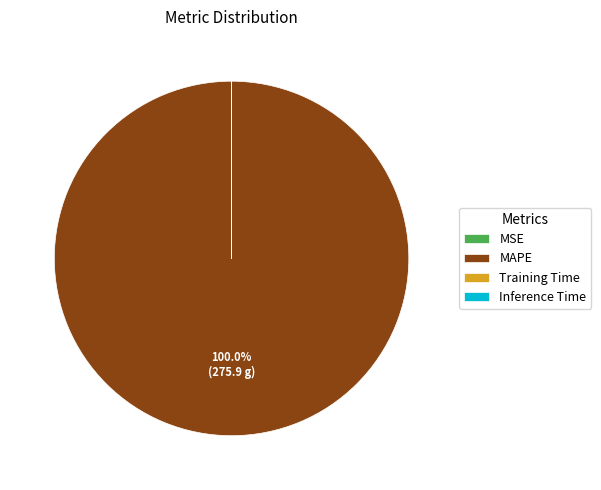

To the nearest percent, what is the average slice percentage?

25%